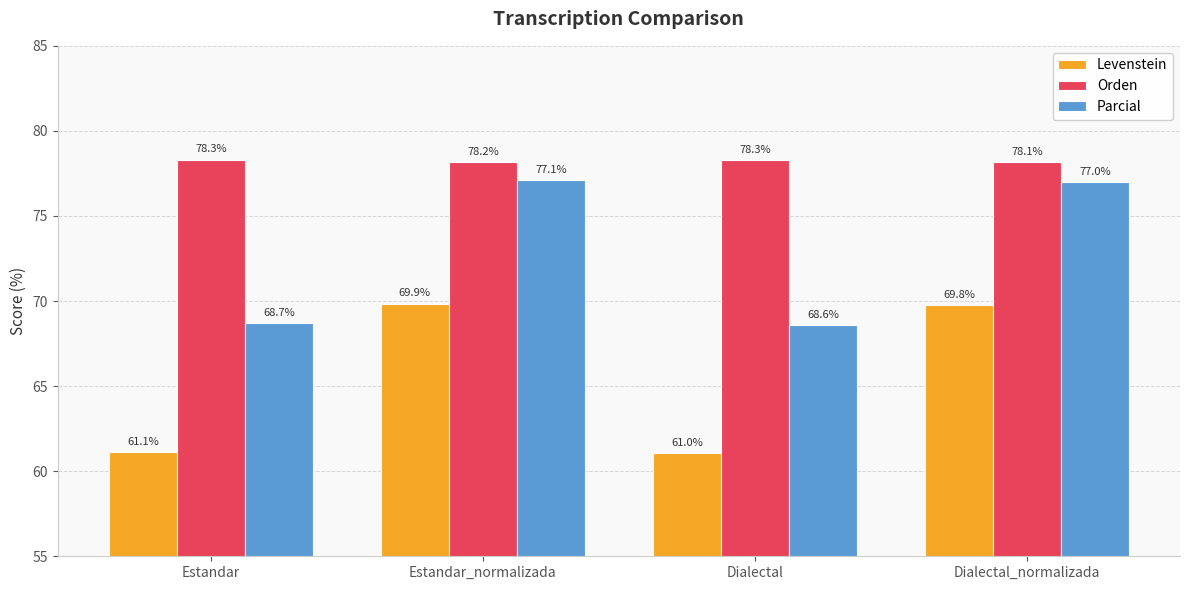

What is the total value across all series at Dialectal_normalizada?

224.9